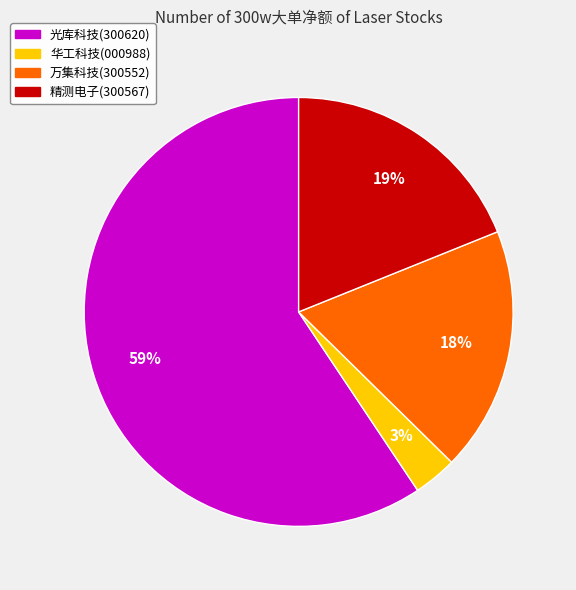

Does any single category account for the majority?

Yes